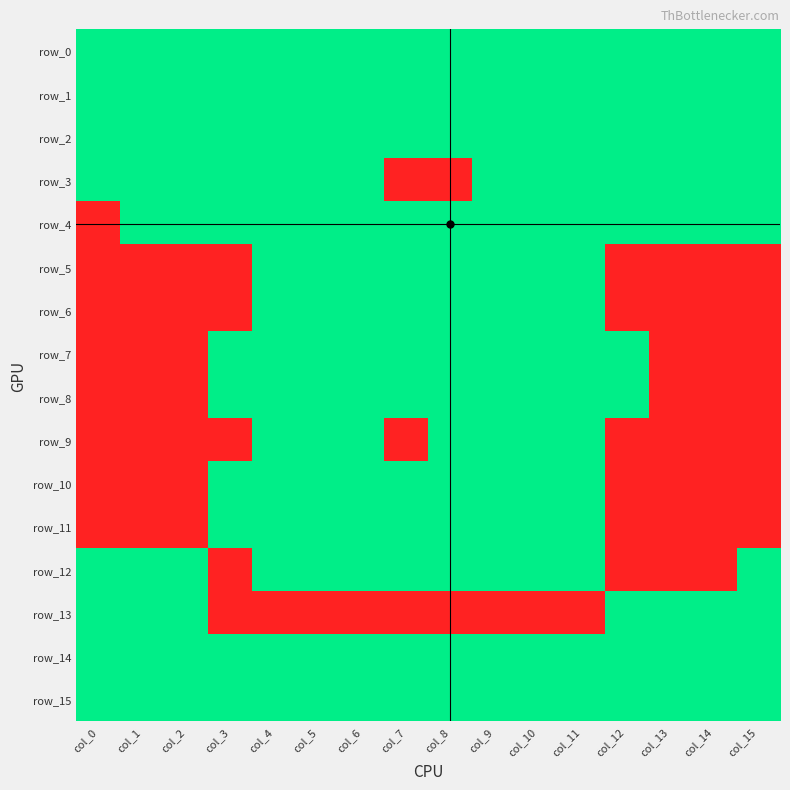

Which series has the largest total across all categories?

row_0